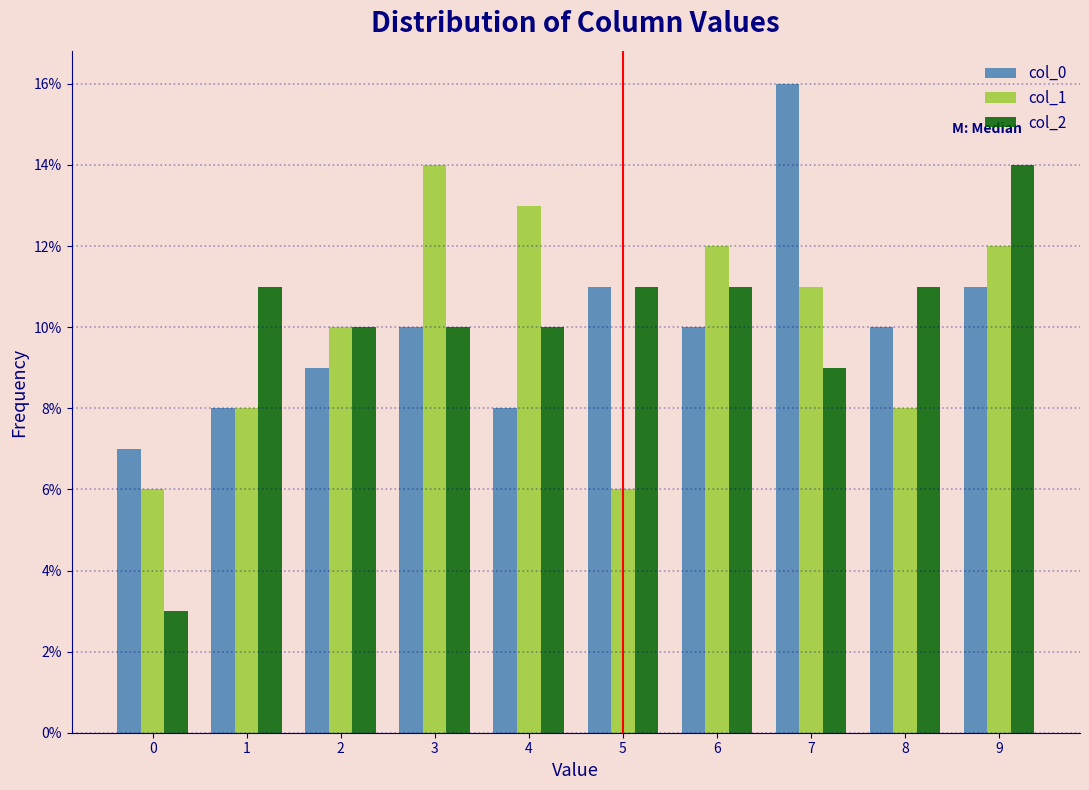

Reading left to right, transcribe this chart: for each range on the x-axis, give the height of each series' bar. The values are not printed on the chart, so give them approximately, as read against the axis.

-0.5 to 0.5: col_0=7	col_1=6	col_2=3
0.5 to 1.5: col_0=8	col_1=8	col_2=11
1.5 to 2.5: col_0=9	col_1=10	col_2=10
2.5 to 3.5: col_0=10	col_1=14	col_2=10
3.5 to 4.5: col_0=8	col_1=13	col_2=10
4.5 to 5.5: col_0=11	col_1=6	col_2=11
5.5 to 6.5: col_0=10	col_1=12	col_2=11
6.5 to 7.5: col_0=16	col_1=11	col_2=9
7.5 to 8.5: col_0=10	col_1=8	col_2=11
8.5 to 9.5: col_0=11	col_1=12	col_2=14